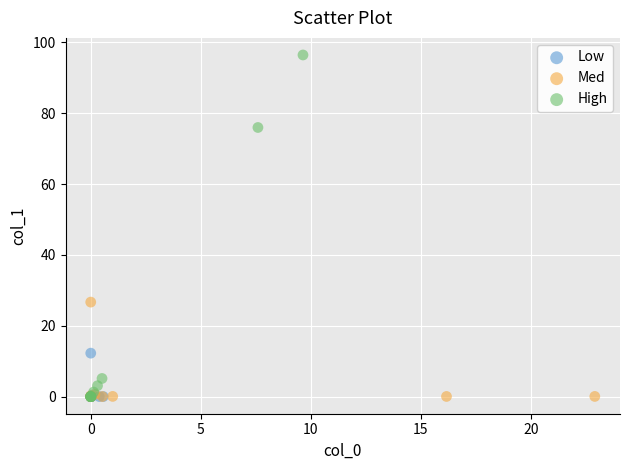

Which series has the largest Y range (max minus min)?

High